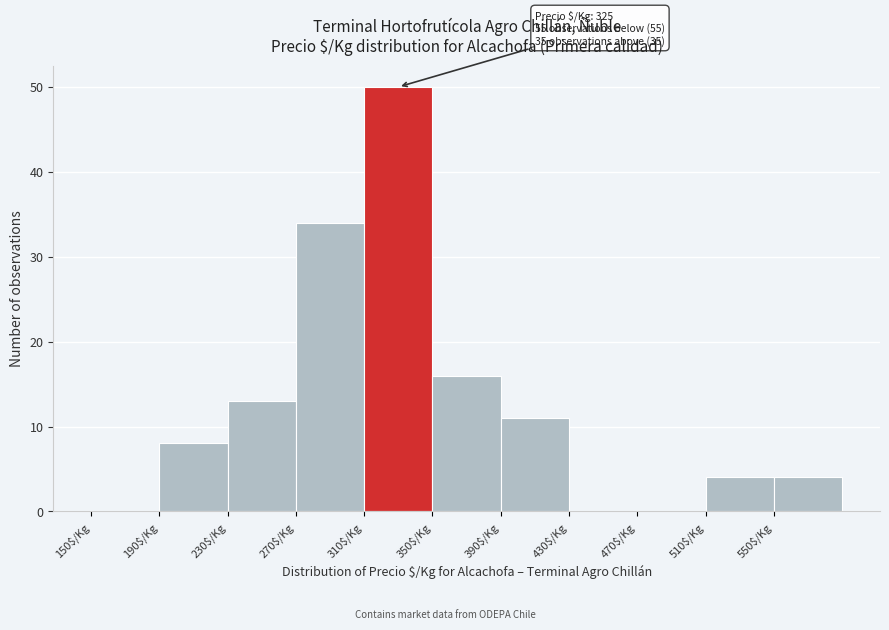

Which range on the x-axis has the tallest bar?

310 to 350